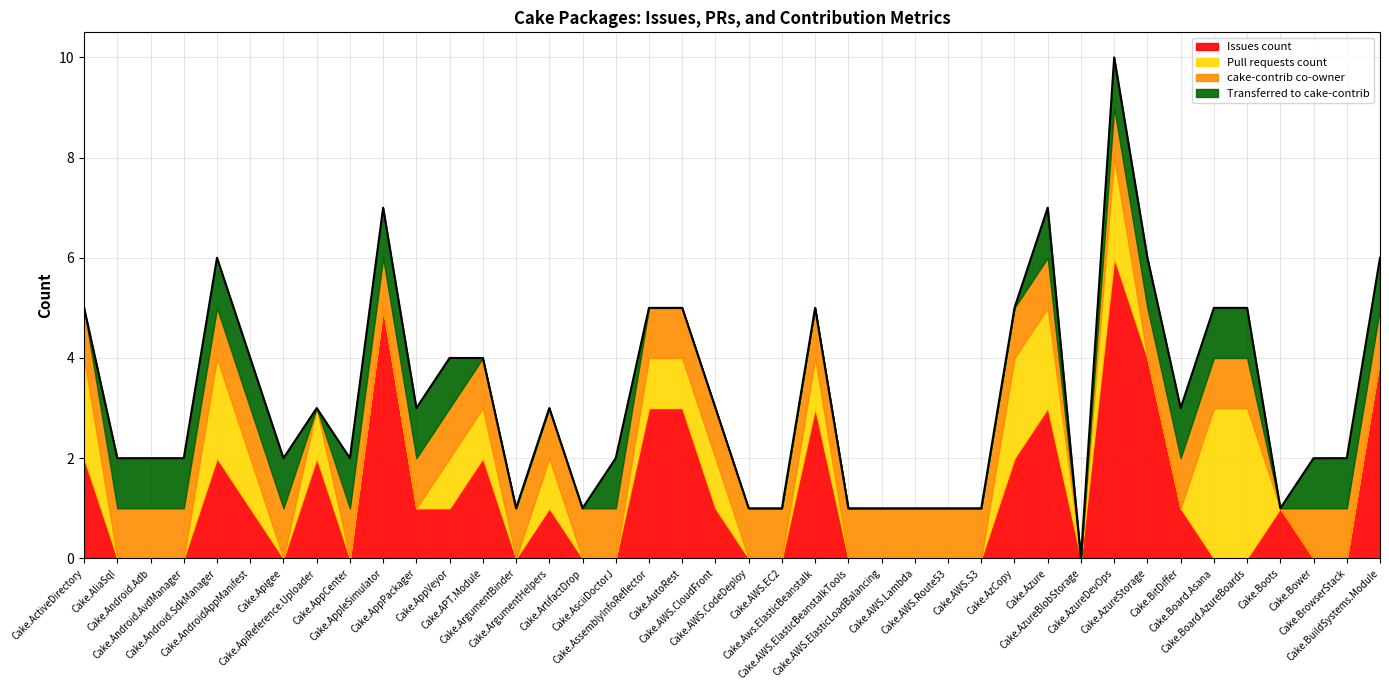

The cake-contrib co-owner series shows 1 at Cake.AWS.CloudFront. True or false?

False